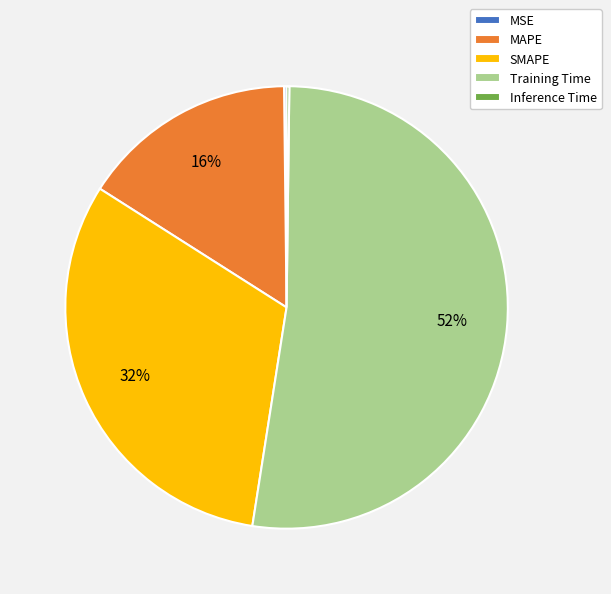

Does any single category account for the majority?

Yes